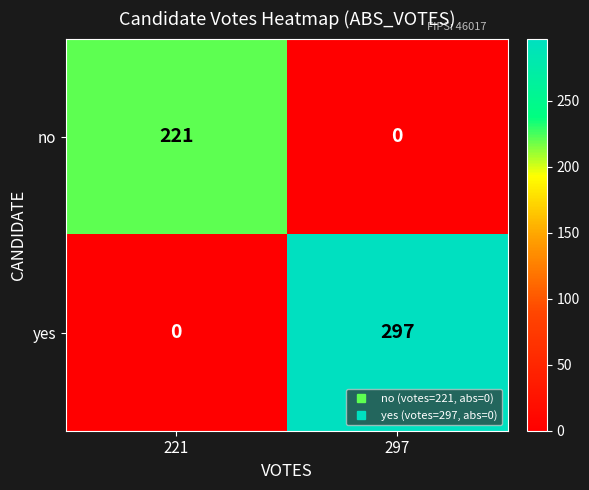

List the series in order of their overall mean, highest first.

yes, no